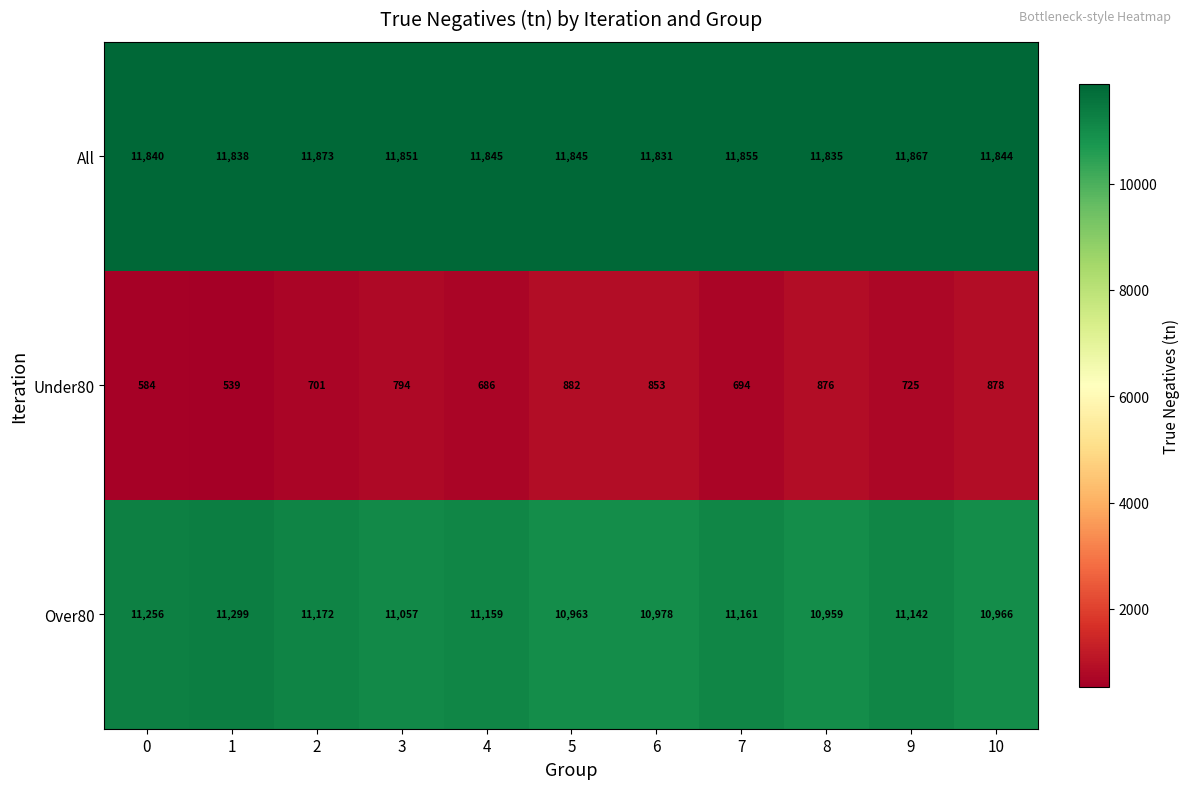

What is the sum of all All values?

130324